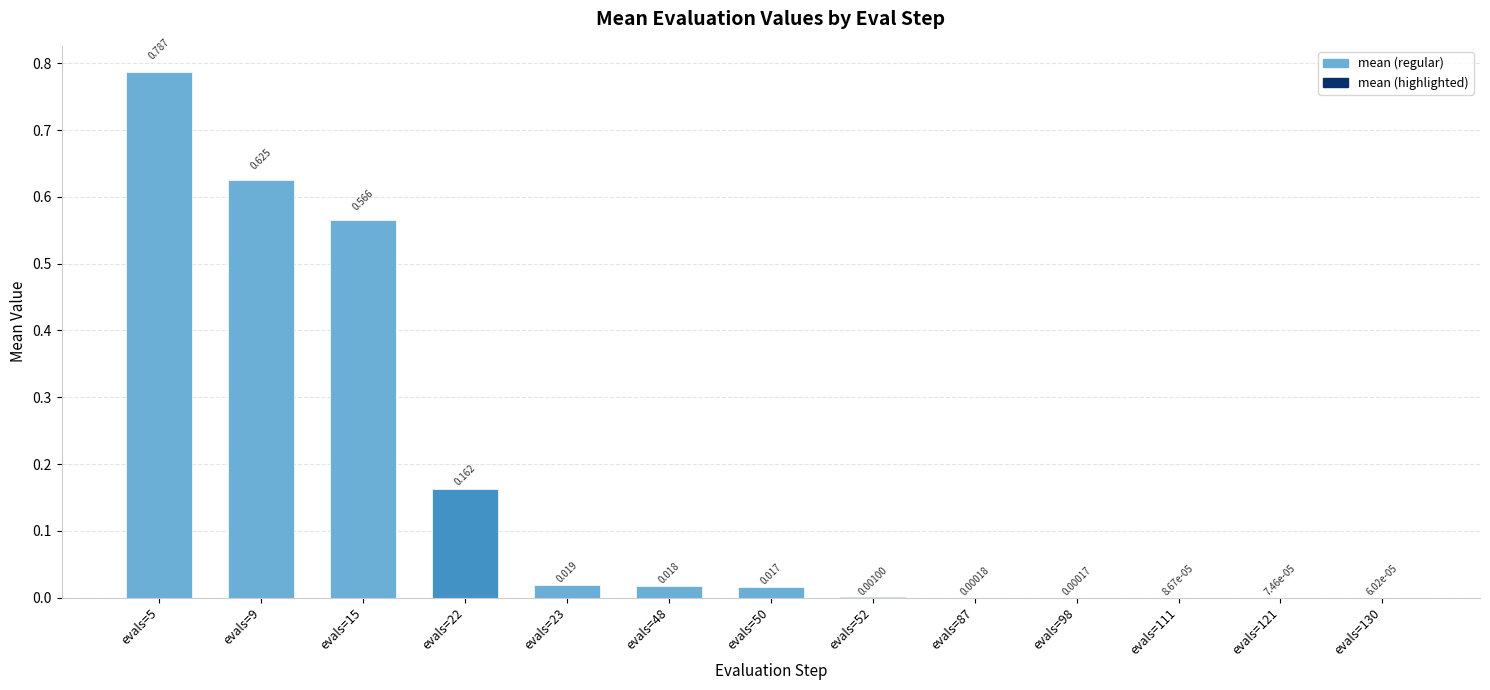

Which label corresponds to the smallest value in the chart?

evals=130